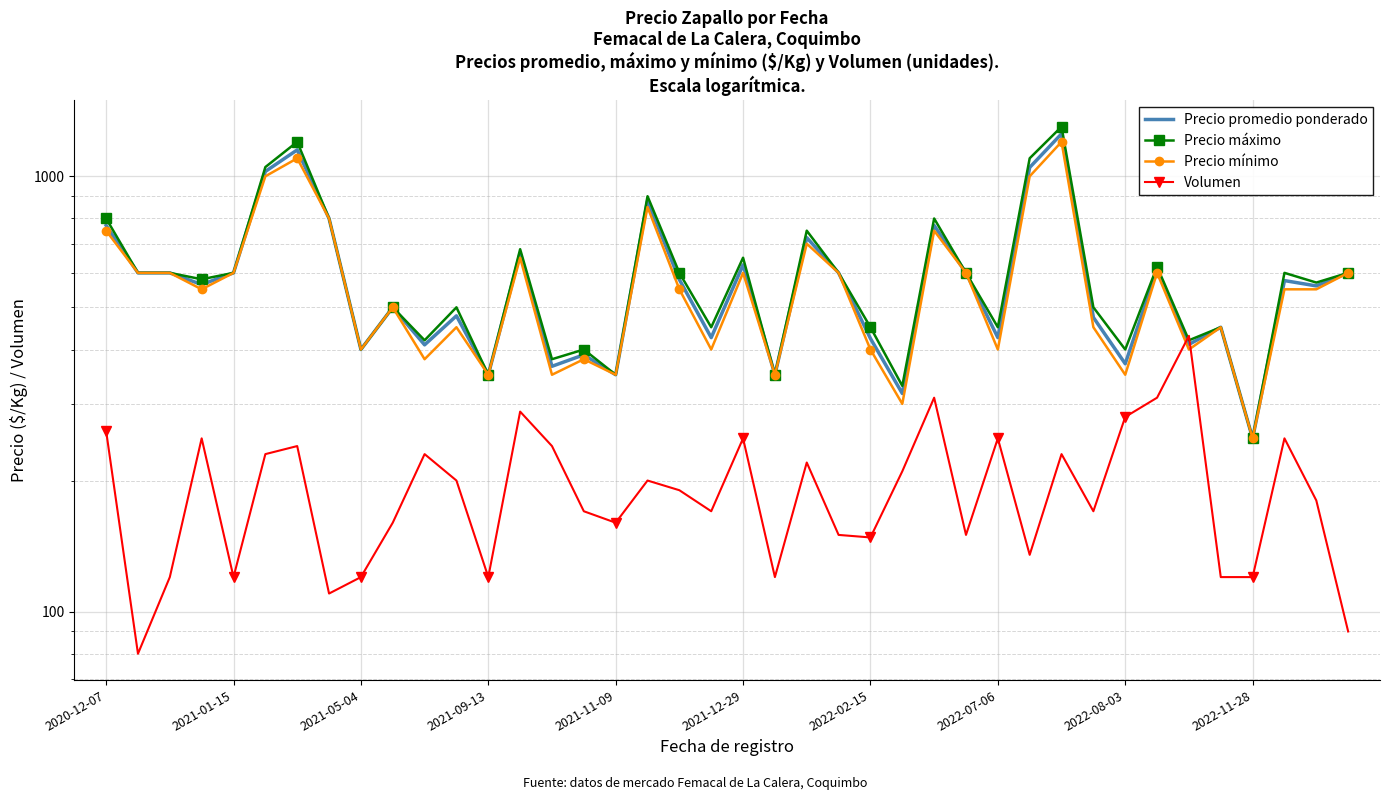

What is the difference between the Precio mínimo values at 31 and 26?

300